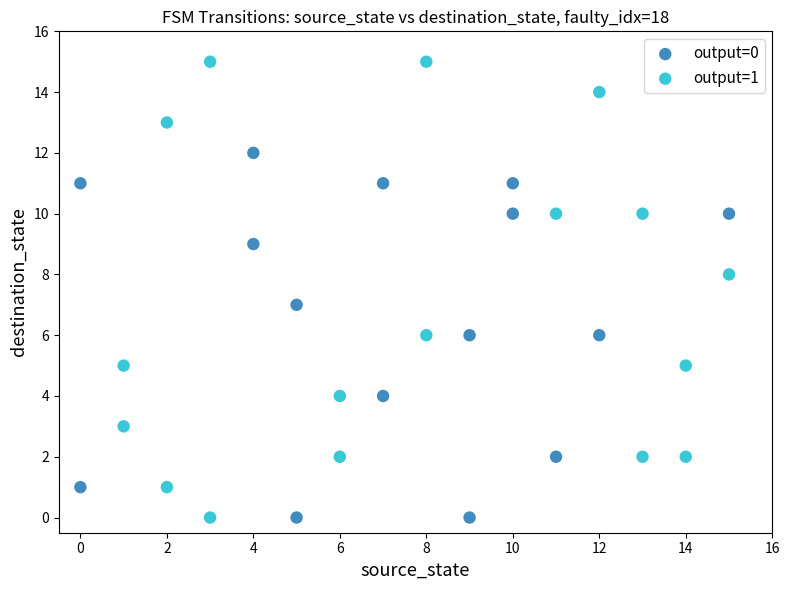

What are all the series names shown in the legend?

output=0, output=1